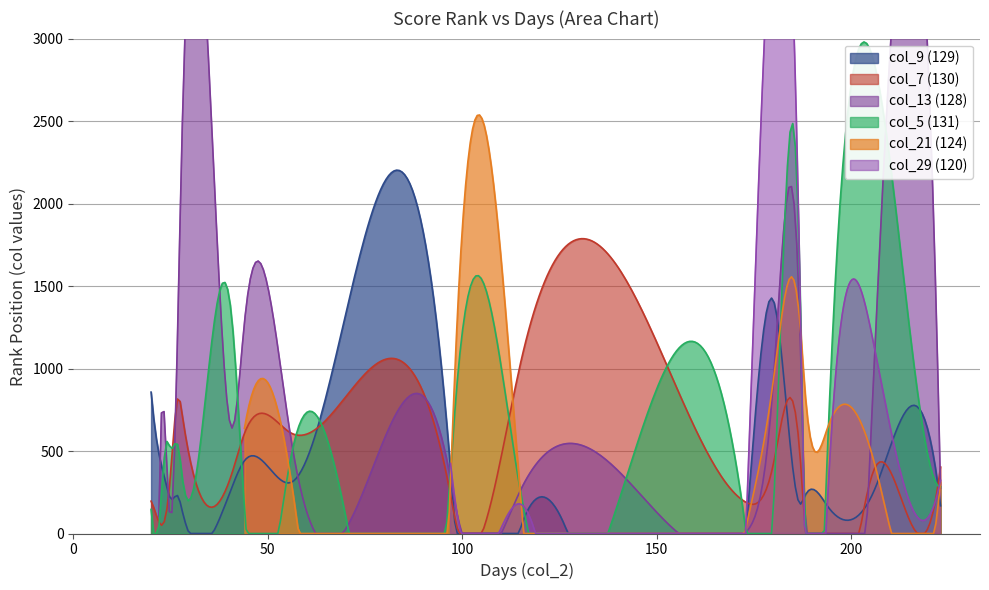

Reading left to right, list all the values displayed in this chart.

col_9 (129): 173=19	22=485	188=221	98=94	115=32	20=857	24=287	223=168	28=138	222=348	180=1414	25=211	44=441	187=178	97=391	206=264	41=293	194=164	27=224	56=310
col_7 (130): 173=189	22=70	188=75	98=108	115=1032	20=196	24=137	223=404	28=721	222=241	180=419	25=358	44=606	187=433	97=232	206=392	41=380	194=0	27=827	56=609
col_13 (128): 173=7	22=102	188=196	98=201	115=262	20=0	24=445	223=274	28=2441	222=0	180=919	25=78	44=1275	187=1133	97=333	206=1053	41=642	194=0	27=0	56=572
col_5 (131): 173=3	22=36	188=55	98=706	115=251	20=146	24=555	223=283	28=341	222=299	180=133	25=517	44=160	187=1336	97=370	206=0	41=1242	194=546	27=523	56=468
col_21 (124): 173=41	22=0	188=902	98=918	115=226	20=0	24=0	223=311	28=0	222=98	180=927	25=0	44=637	187=1232	97=318	206=426	41=0	194=644	27=0	56=321
col_29 (120): 173=36	22=0	188=74	98=232	115=178	20=0	24=0	223=322	28=0	222=222	180=0	25=0	44=0	187=1340	97=425	206=1127	41=0	194=221	27=0	56=0